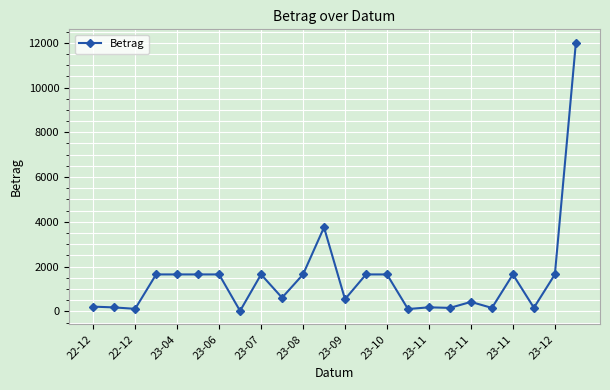

What is the value of the 19th point from the left?

422.6